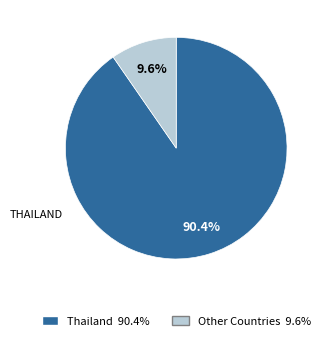

Is there a majority slice in this chart?

Yes